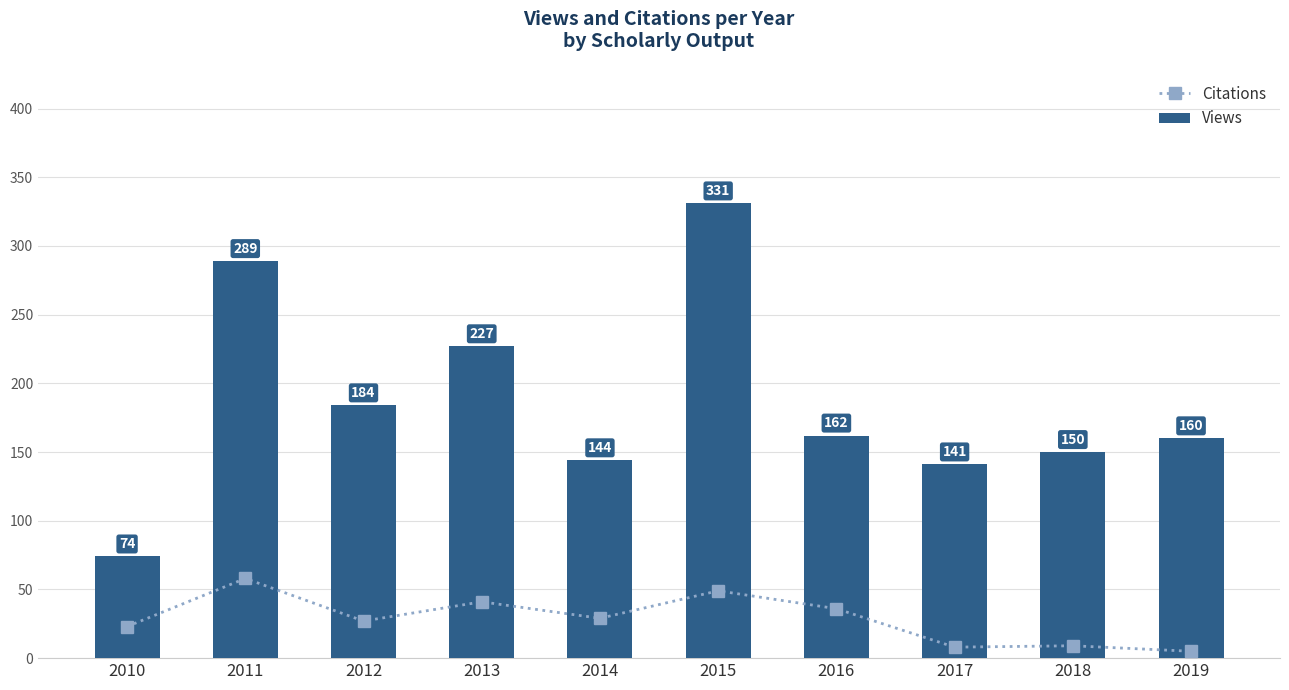

At which label does Citations first exceed 29?

2011